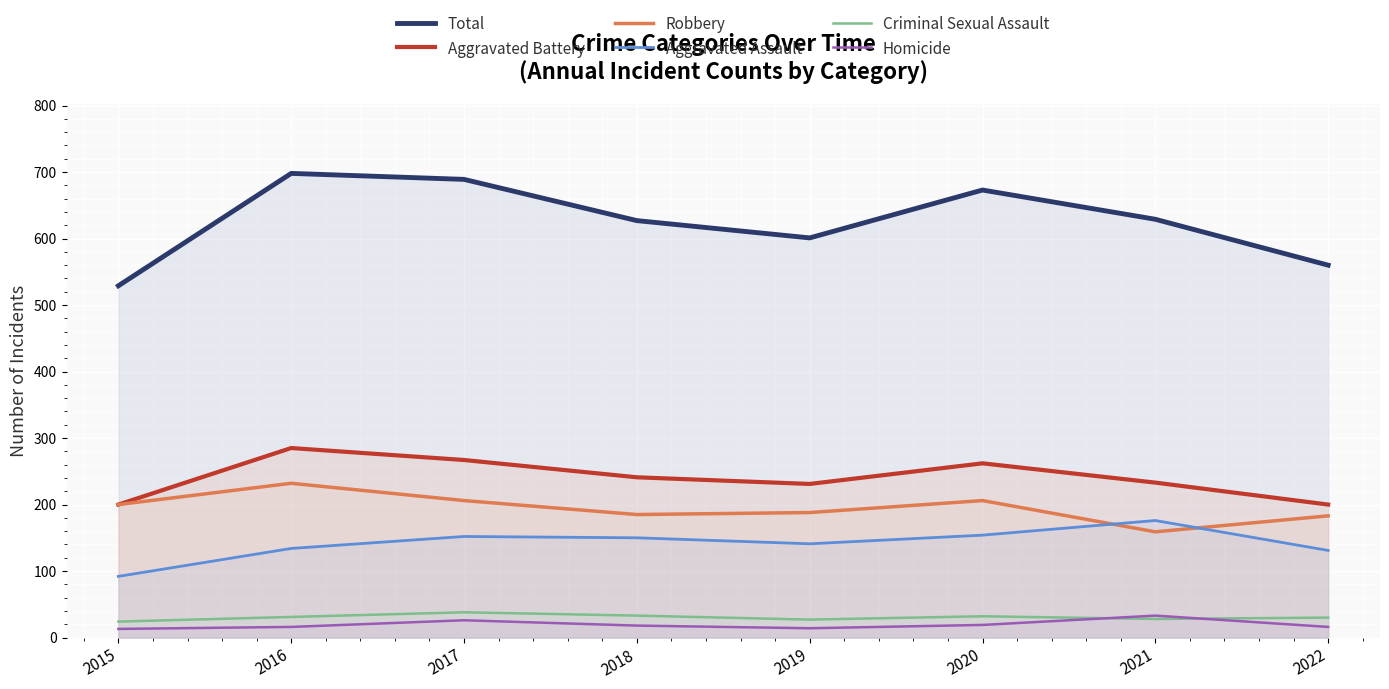

What is the difference between the Robbery values at 2018 and 2020?

21